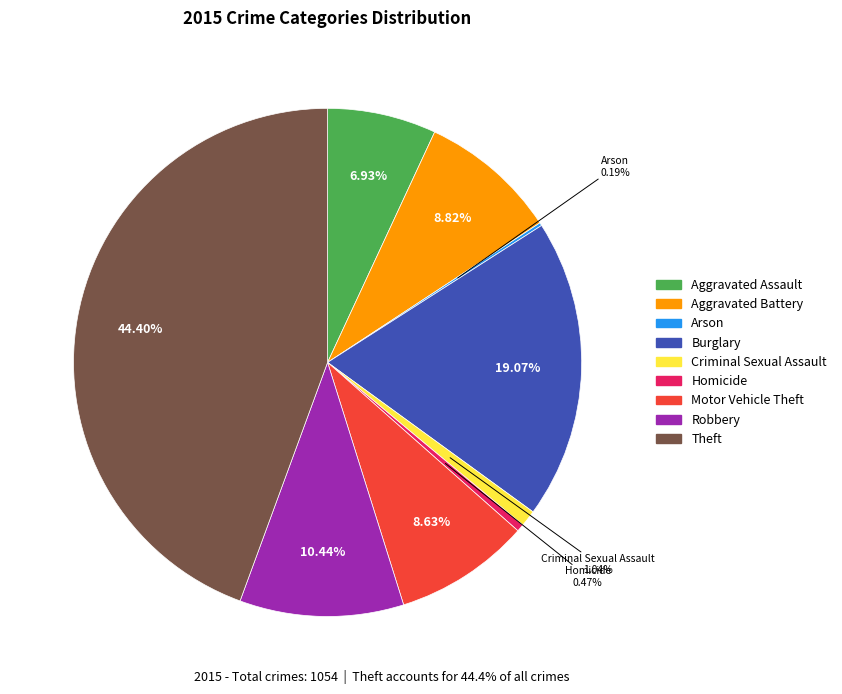

The Aggravated Battery slice represents 9% of the pie. True or false?

True